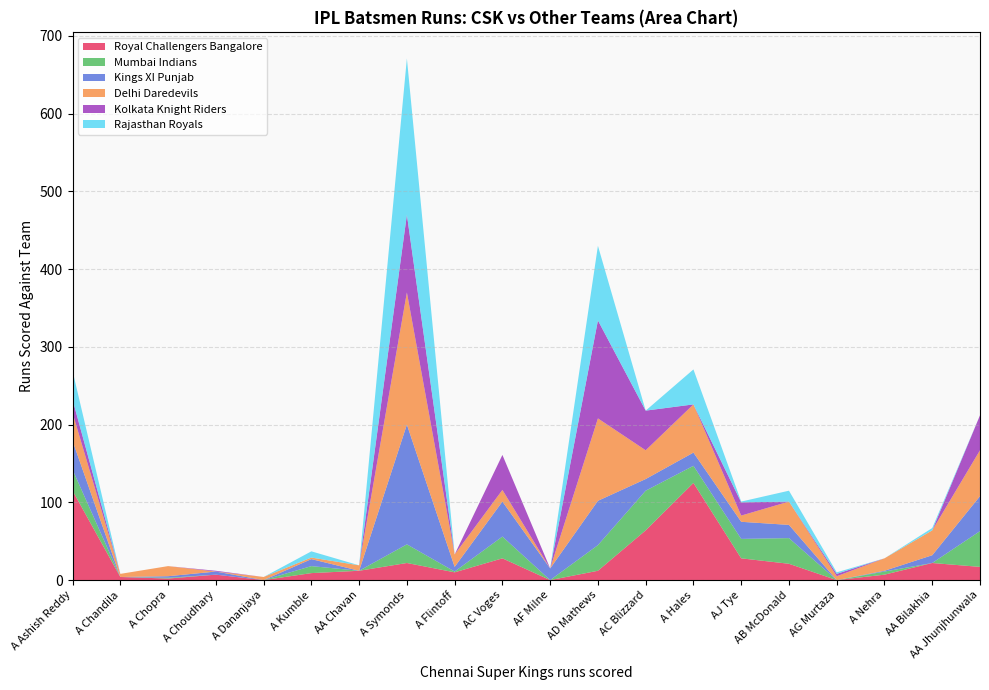

Reading right to left, list all the values displayed in this chart.

Royal Challengers Bangalore: AA Jhunjhunwala=17	AA Bilakhia=22	A Nehra=7	AG Murtaza=0	AB McDonald=21	AJ Tye=28	A Hales=125	AC Blizzard=64	AD Mathews=12	AF Milne=0	AC Voges=28	A Flintoff=10	A Symonds=22	AA Chavan=12	A Kumble=9	A Dananjaya=0	A Choudhary=7	A Chopra=2	A Chandila=4	A Ashish Reddy=115
Mumbai Indians: AA Jhunjhunwala=46	AA Bilakhia=0	A Nehra=4	AG Murtaza=0	AB McDonald=33	AJ Tye=25	A Hales=22	AC Blizzard=51	AD Mathews=33	AF Milne=0	AC Voges=28	A Flintoff=1	A Symonds=24	AA Chavan=0	A Kumble=9	A Dananjaya=0	A Choudhary=0	A Chopra=1	A Chandila=0	A Ashish Reddy=27
Kings XI Punjab: AA Jhunjhunwala=45	AA Bilakhia=10	A Nehra=1	AG Murtaza=0	AB McDonald=17	AJ Tye=22	A Hales=17	AC Blizzard=15	AD Mathews=57	AF Milne=15	AC Voges=45	A Flintoff=6	A Symonds=154	AA Chavan=0	A Kumble=9	A Dananjaya=0	A Choudhary=4	A Chopra=2	A Chandila=0	A Ashish Reddy=37
Delhi Daredevils: AA Jhunjhunwala=59	AA Bilakhia=32	A Nehra=16	AG Murtaza=5	AB McDonald=30	AJ Tye=8	A Hales=62	AC Blizzard=37	AD Mathews=106	AF Milne=0	AC Voges=15	A Flintoff=16	A Symonds=170	AA Chavan=7	A Kumble=2	A Dananjaya=4	A Choudhary=0	A Chopra=13	A Chandila=4	A Ashish Reddy=36
Kolkata Knight Riders: AA Jhunjhunwala=45	AA Bilakhia=0	A Nehra=0	AG Murtaza=3	AB McDonald=0	AJ Tye=17	A Hales=0	AC Blizzard=51	AD Mathews=126	AF Milne=0	AC Voges=45	A Flintoff=0	A Symonds=100	AA Chavan=0	A Kumble=0	A Dananjaya=0	A Choudhary=1	A Chopra=0	A Chandila=0	A Ashish Reddy=17
Rajasthan Royals: AA Jhunjhunwala=0	AA Bilakhia=3	A Nehra=0	AG Murtaza=2	AB McDonald=14	AJ Tye=1	A Hales=45	AC Blizzard=0	AD Mathews=96	AF Milne=0	AC Voges=0	A Flintoff=0	A Symonds=201	AA Chavan=0	A Kumble=8	A Dananjaya=0	A Choudhary=0	A Chopra=0	A Chandila=0	A Ashish Reddy=37